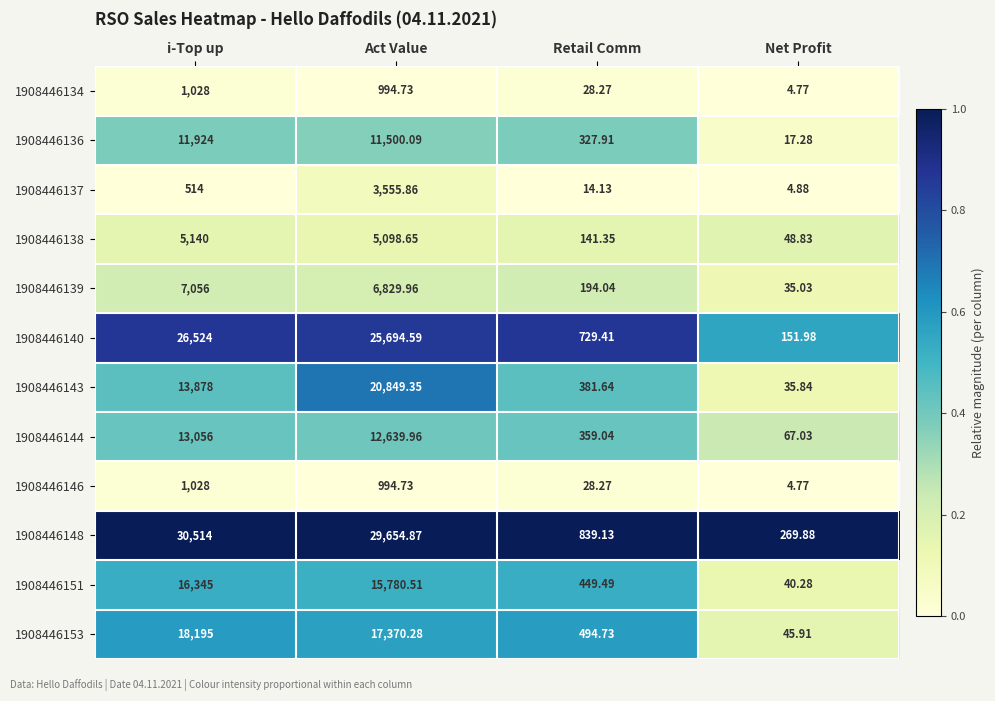

At which category does the chart reach its minimum across all series?

Net Profit